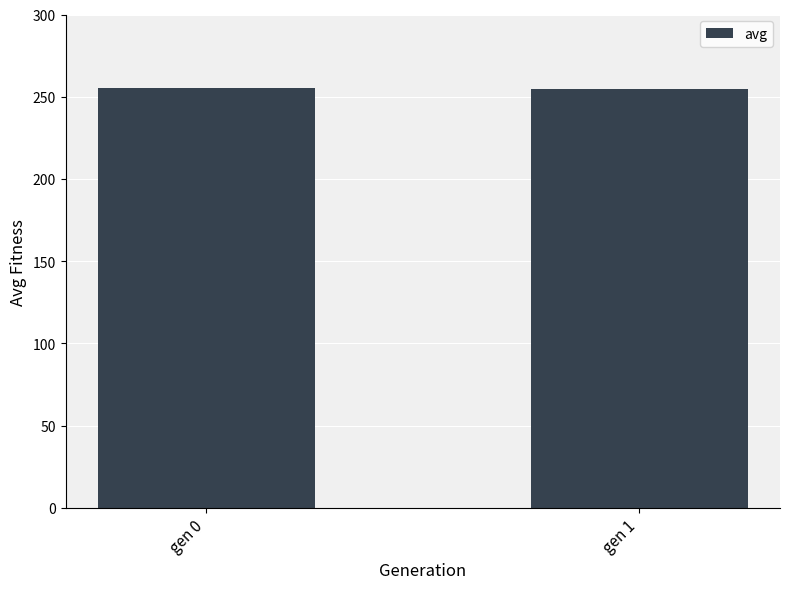

What is the value of the 2nd bar from the left?

254.4